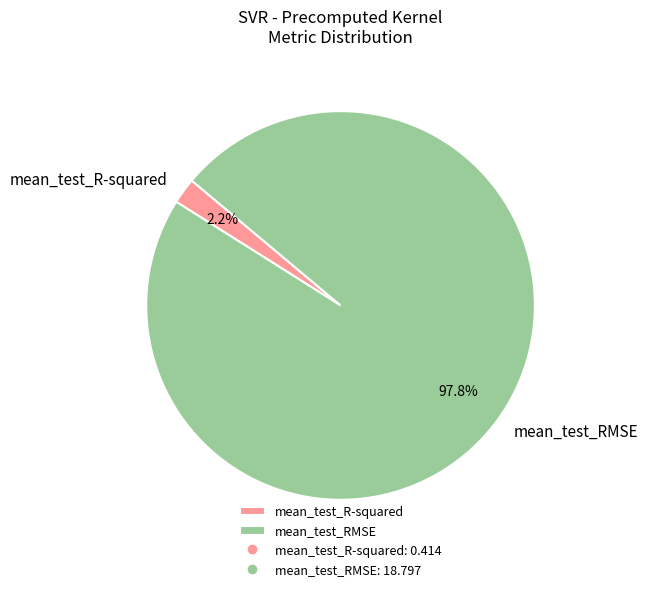

What percentage is NOT represented by mean_test_RMSE?

2.2%